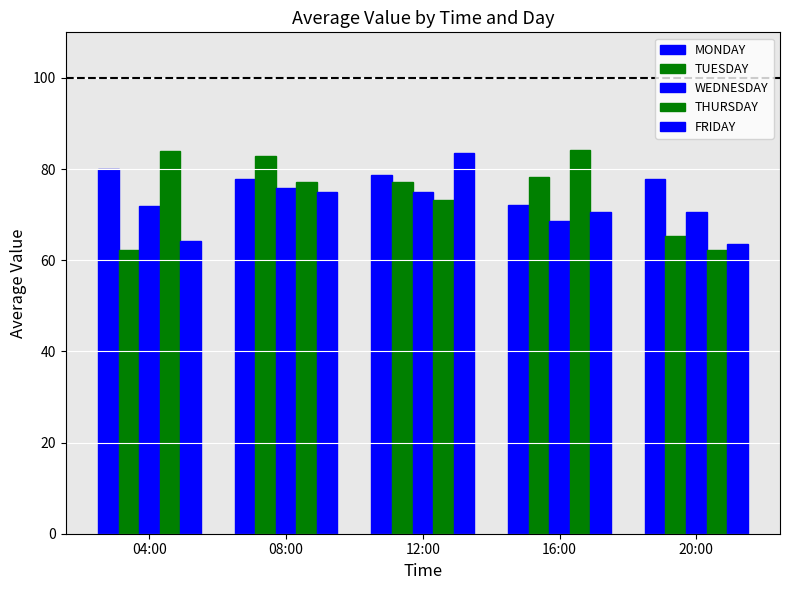

Count the number of categories in the chart.

5